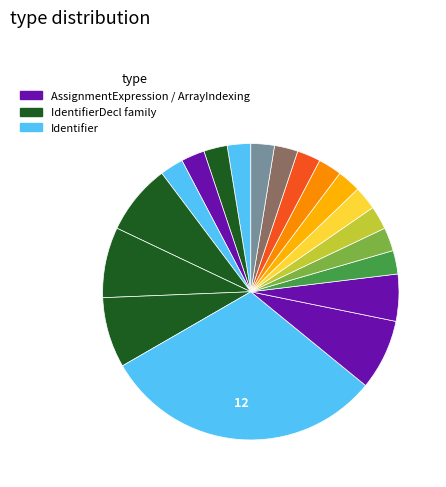

What is the largest slice in the pie chart?

Identifier